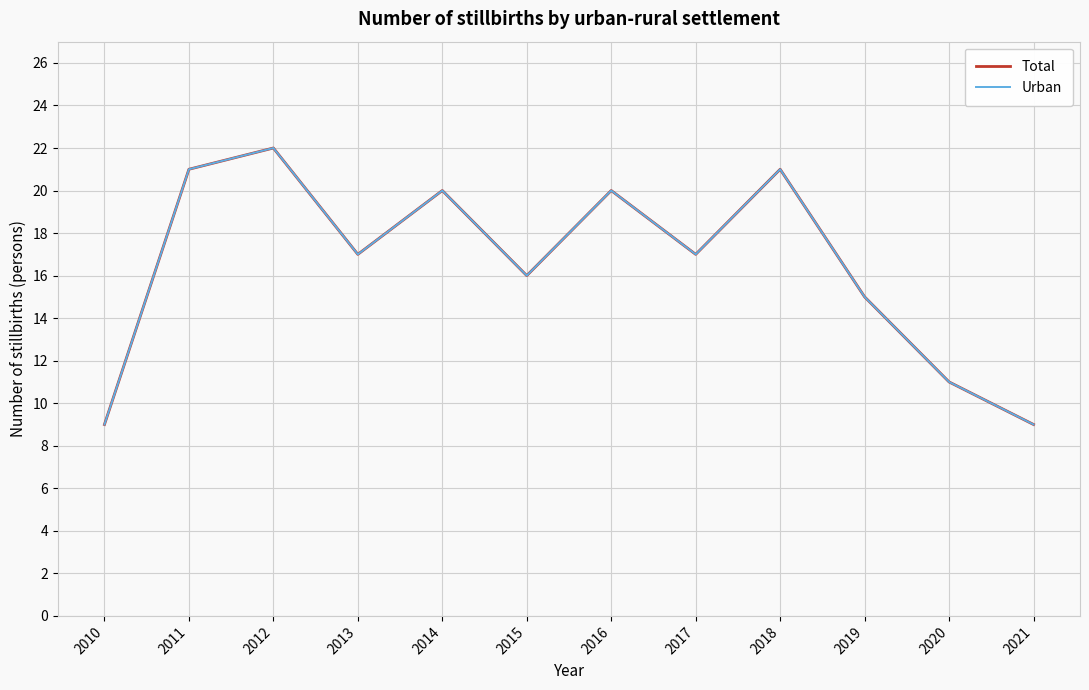

Is it true that Total equals 8 at 2019?

False